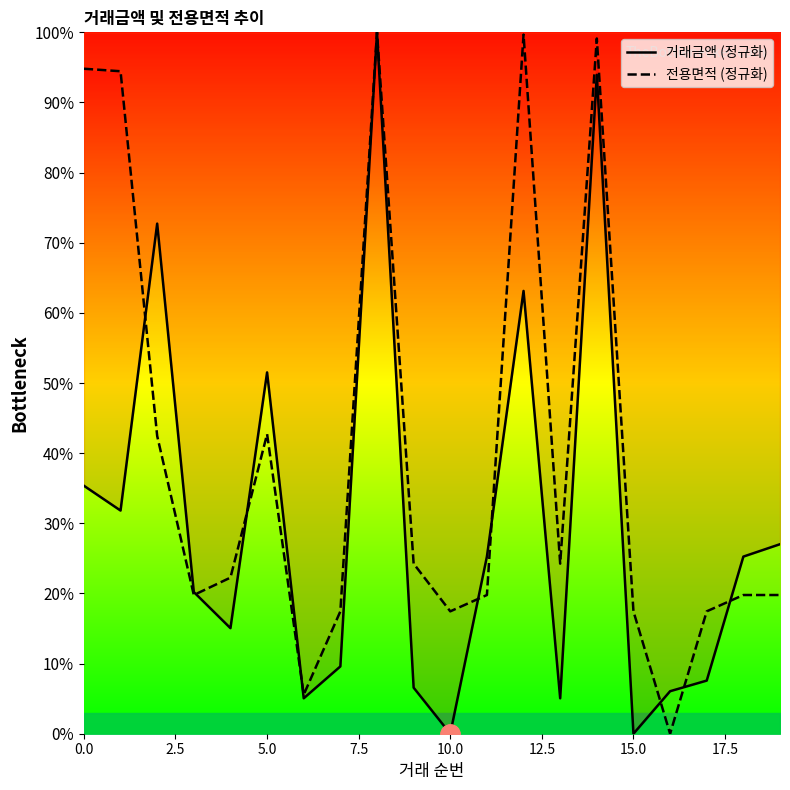

What is the label of the 17th point from the left?

16